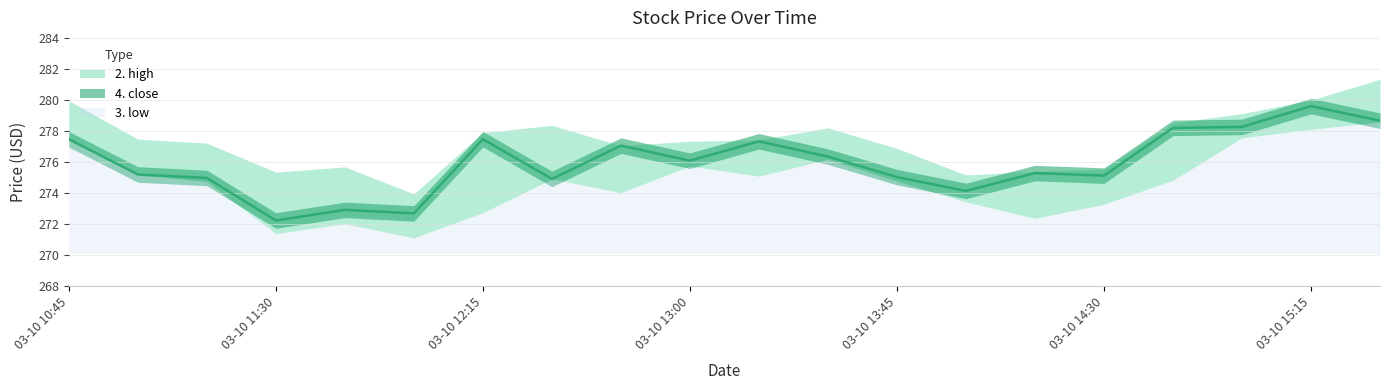

Is it true that 2. high equals 120.5 at 2020-03-10 10:45?

False